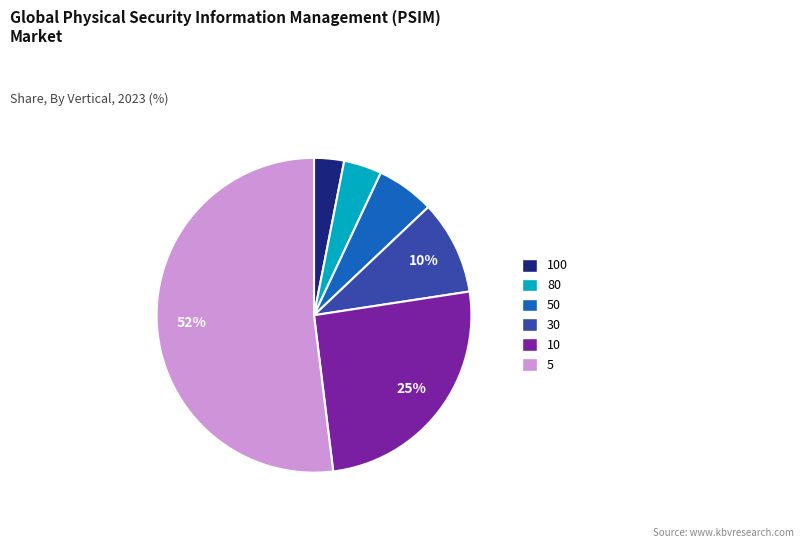

Approximately how many times larger is the value at 80 compared to 50?

0.7